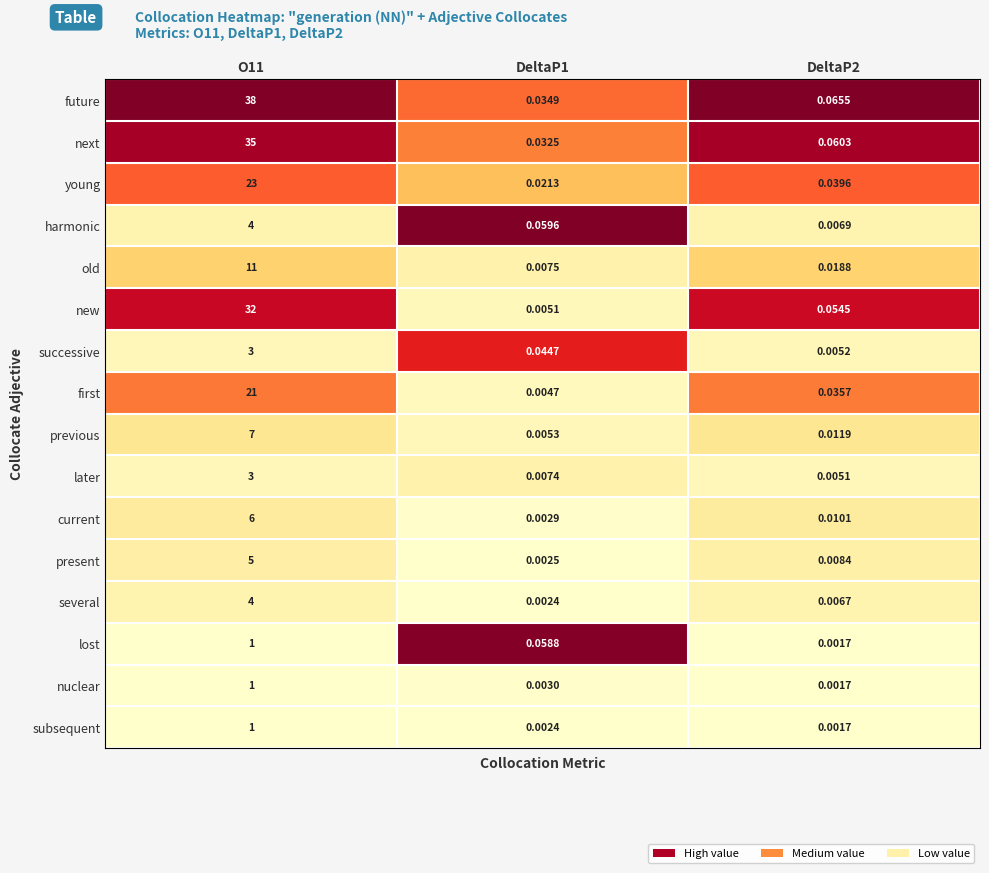

Which series has the widest spread of values?

future